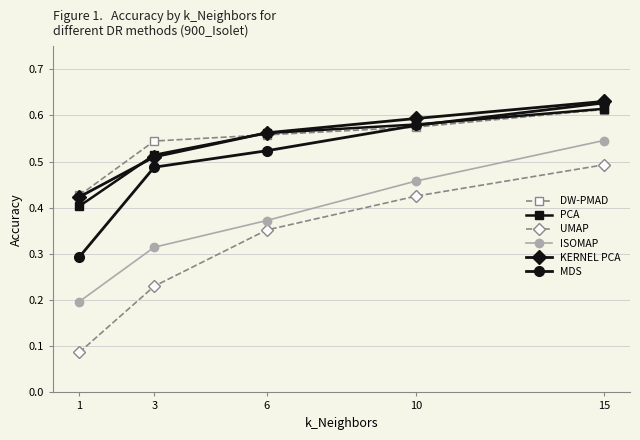

Which label corresponds to the largest value in the chart?

15